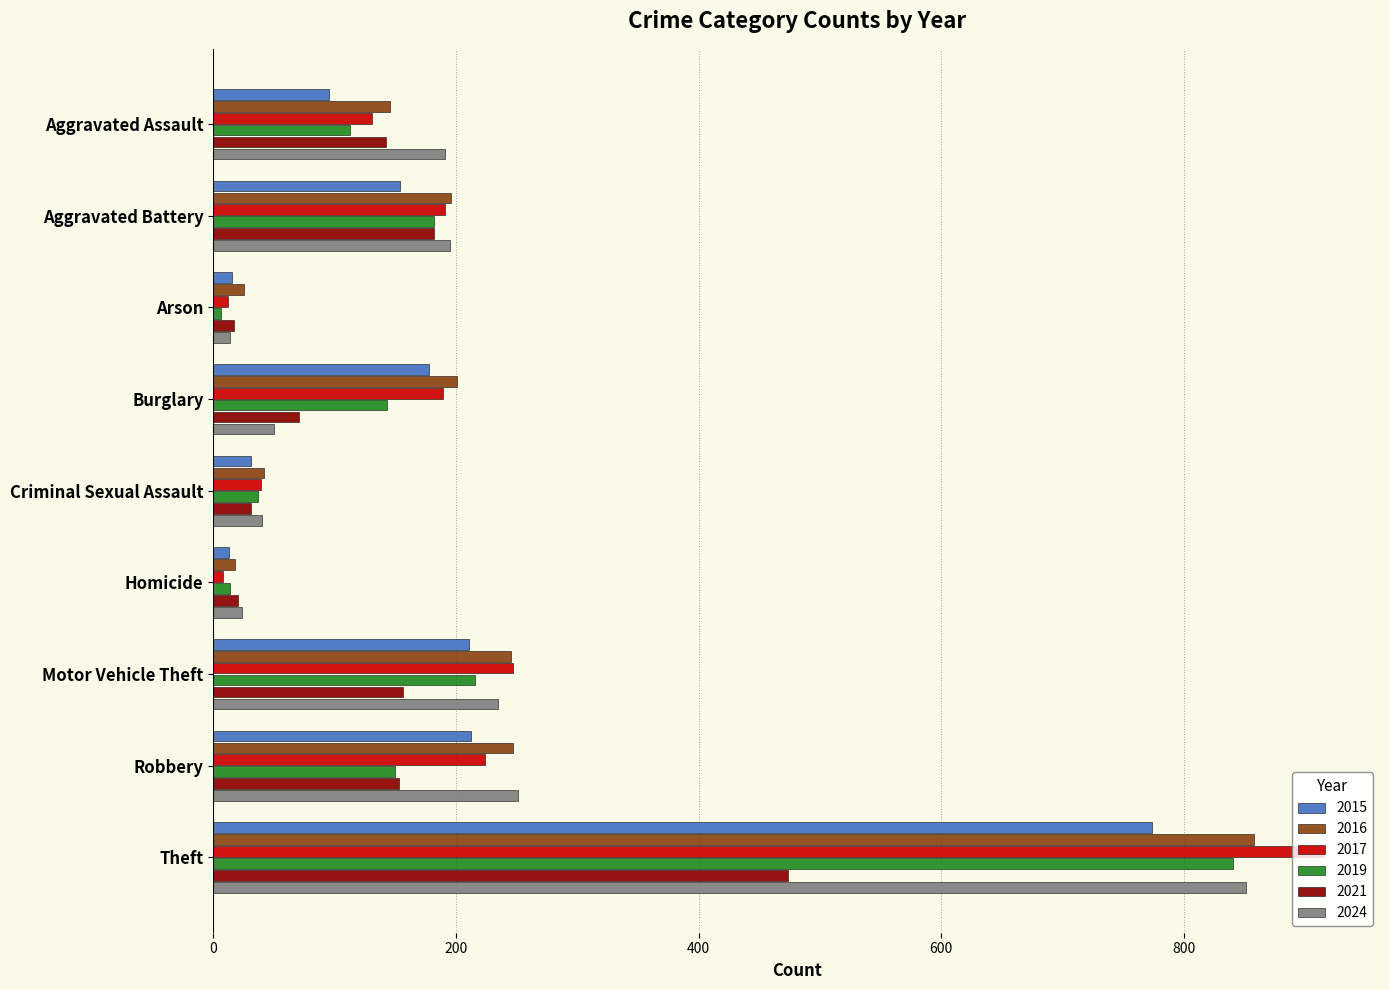

Read the 2017 value at Theft.

916